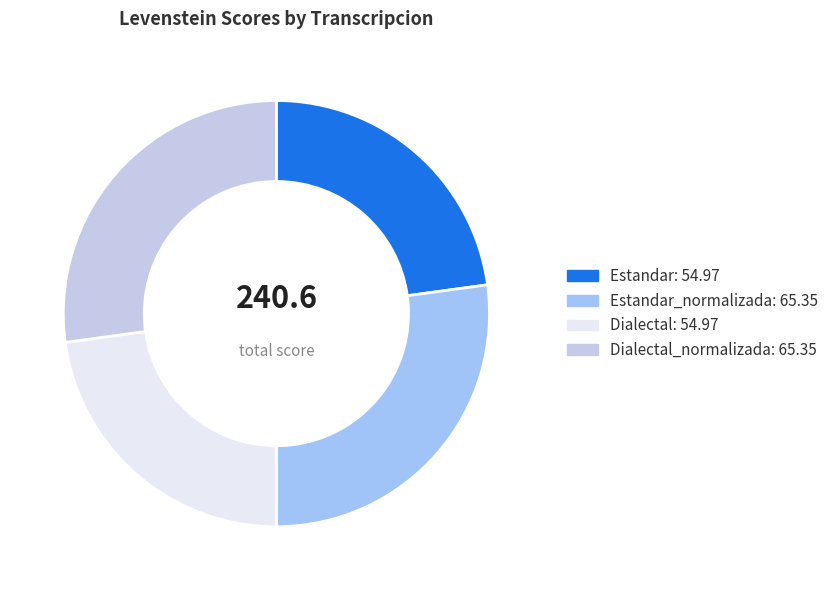

Does any single category account for the majority?

No